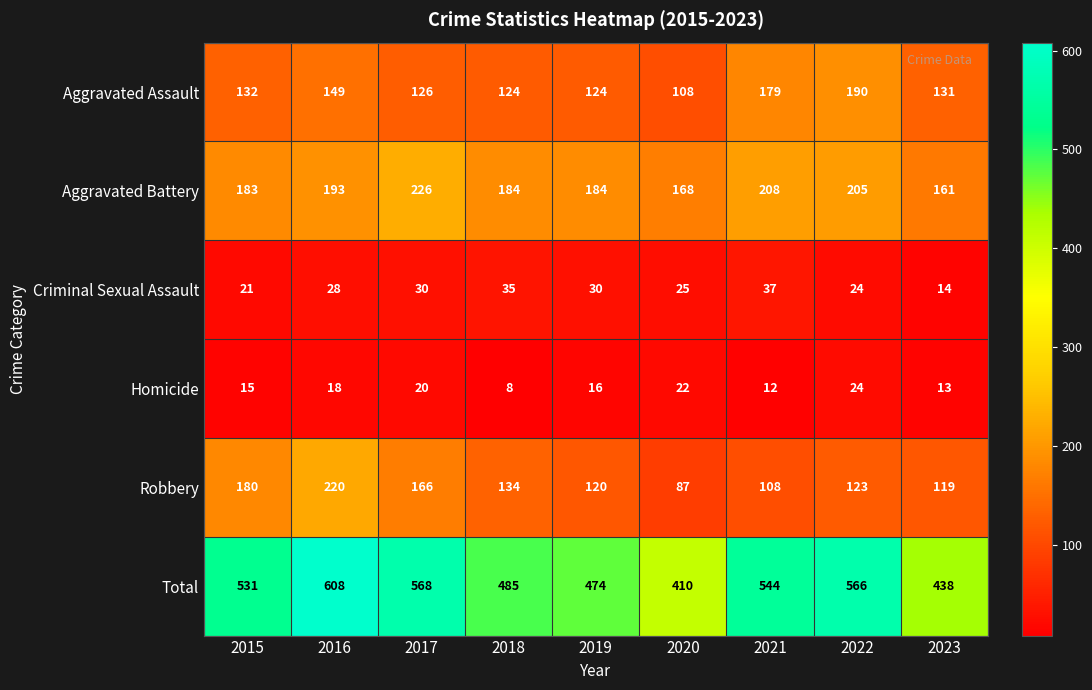

Count the number of data series in this chart.

6